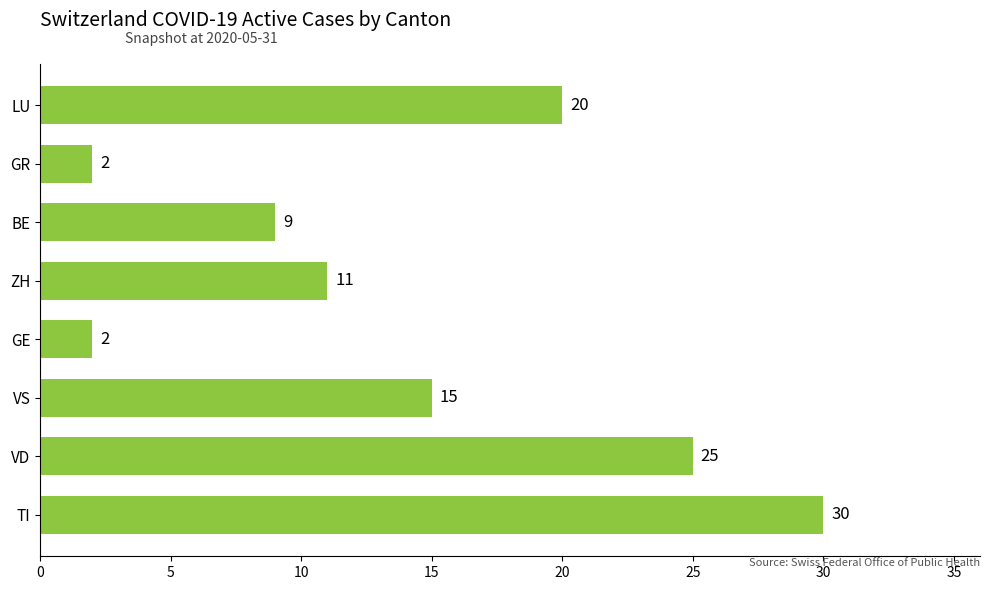

Between ZH and BE, which is larger?

ZH